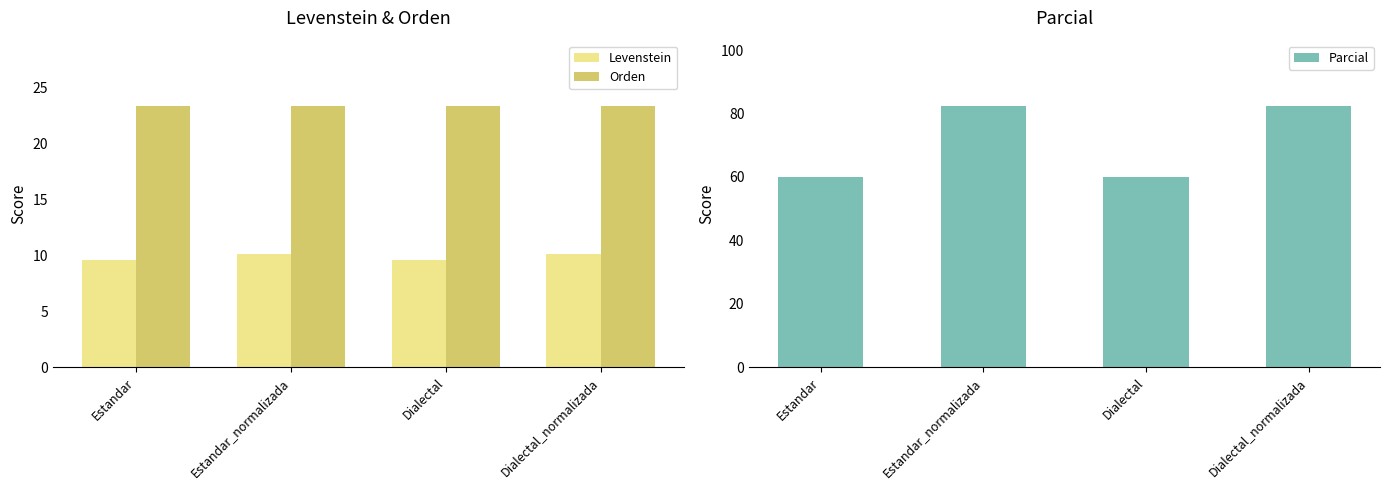

Where is Orden nearest to the value 23?

Estandar